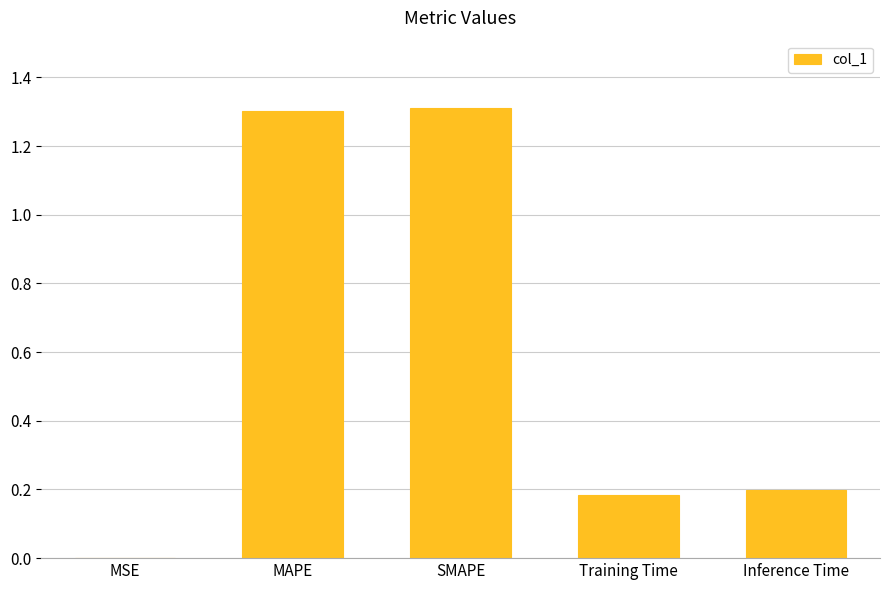

Between SMAPE and MSE, which is larger?

SMAPE